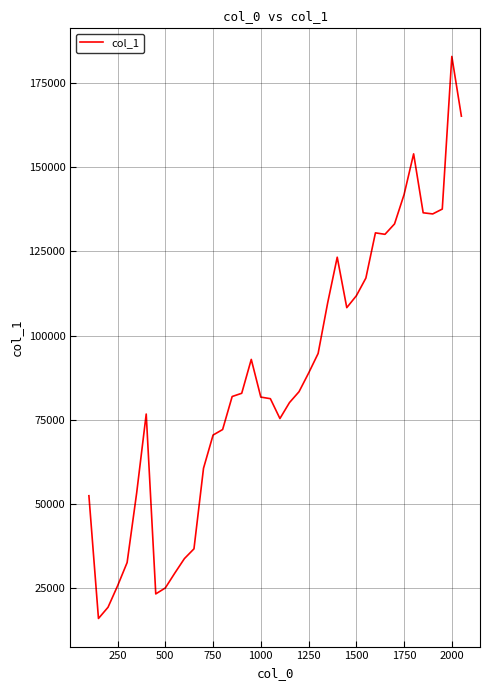

What is the minimum value shown in the chart?

15972